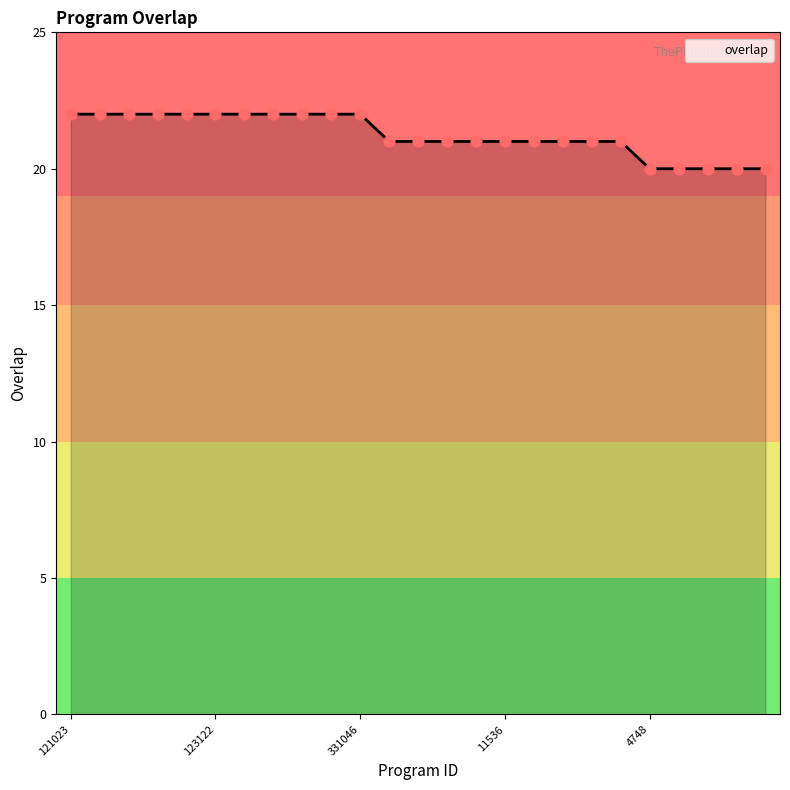

What is the maximum value shown in the chart?

22